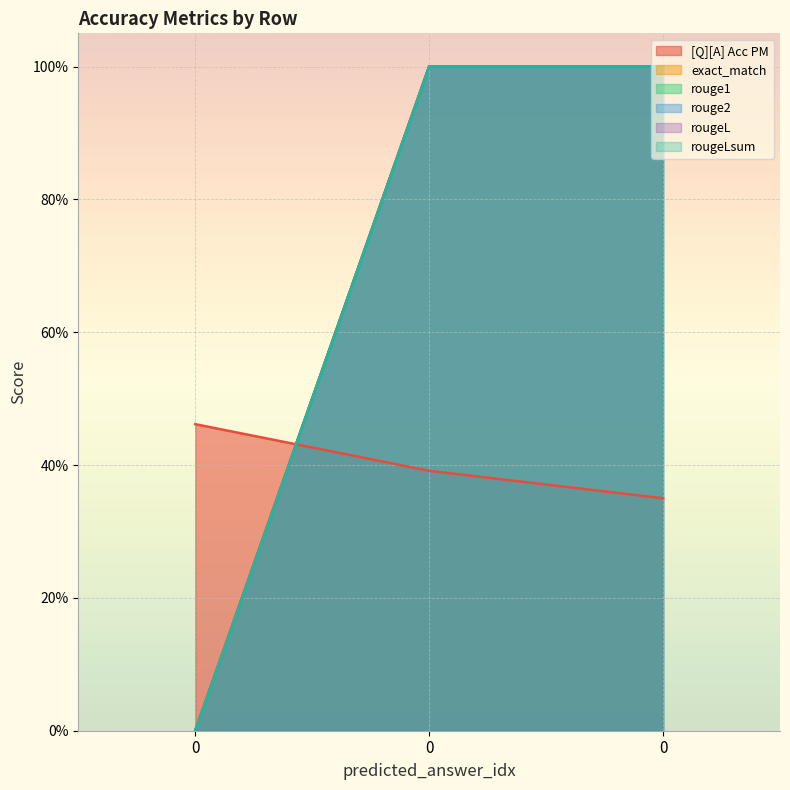

Reading left to right, list all the values displayed in this chart.

[Q][A] Acc PM: 0=0.5	0=0.4	0=0.3
exact_match: 0=0.0	0=1.0	0=1.0
rouge1: 0=0.0	0=1.0	0=1.0
rouge2: 0=0.0	0=1.0	0=1.0
rougeL: 0=0.0	0=1.0	0=1.0
rougeLsum: 0=0.0	0=1.0	0=1.0